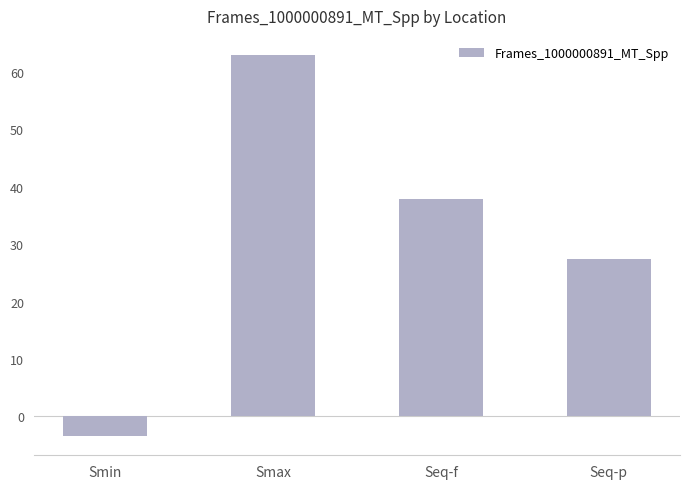

At which label is the value closest to 29?

Seq-p